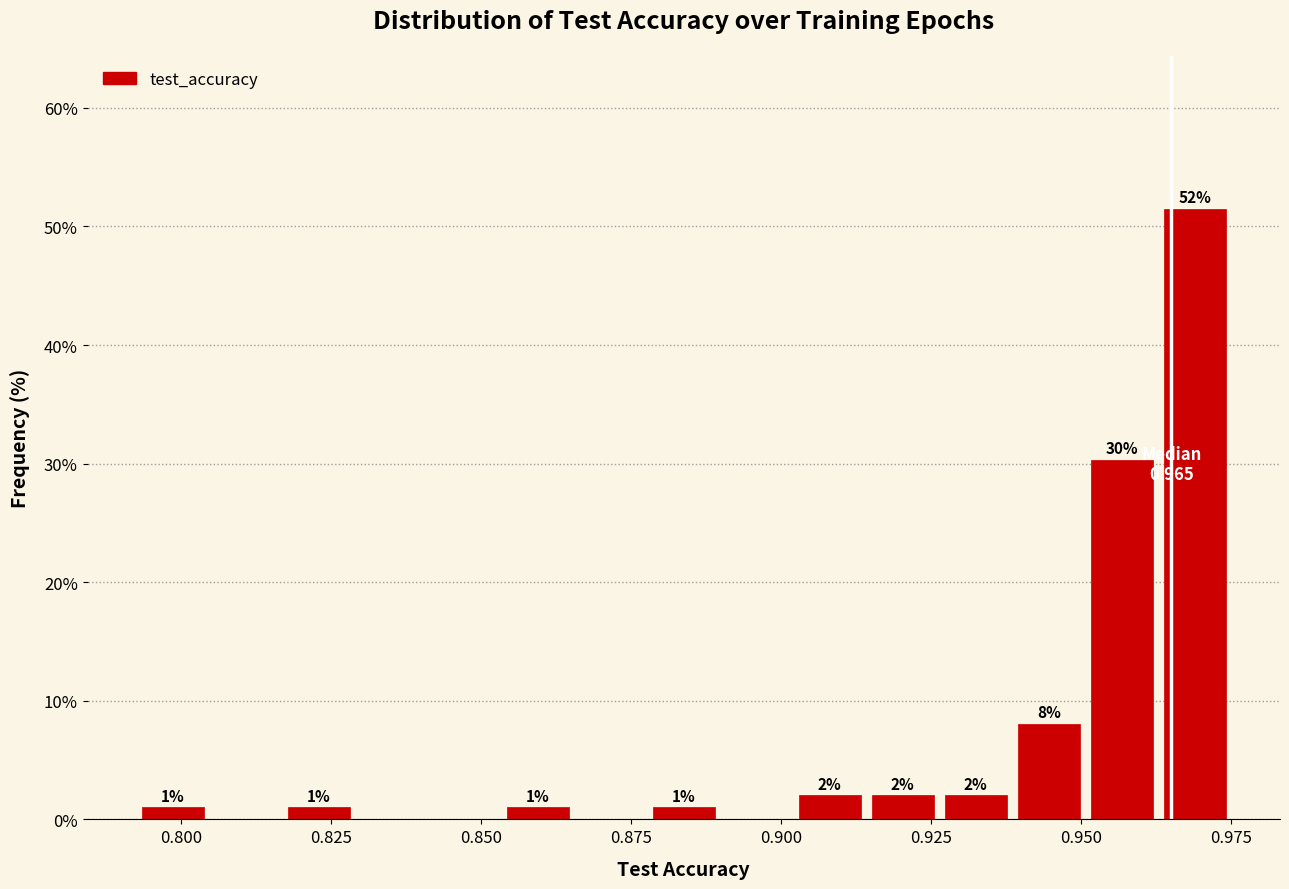

Around what value on the x-axis is the tallest bar? Give the approximate position of its centre, as read against the axis.

0.970